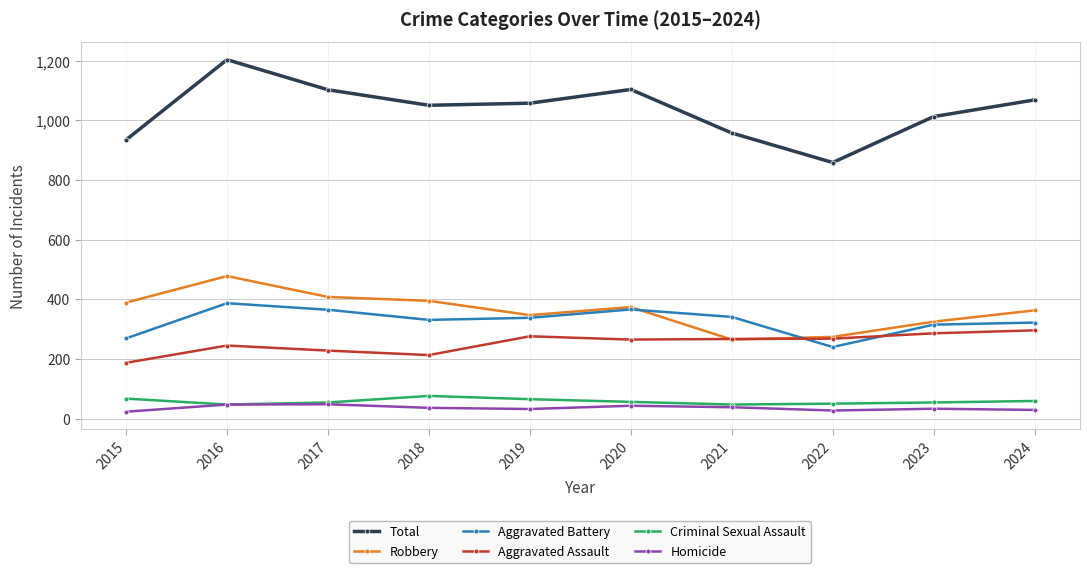

Does the chart have visible grid lines?

Yes